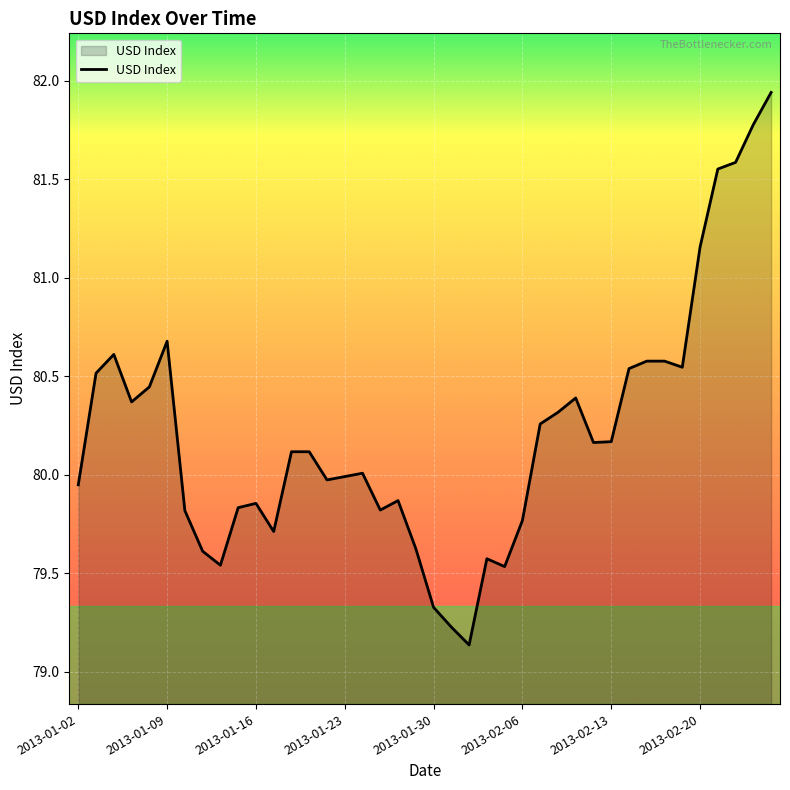

How many lines are shown in the chart?

1